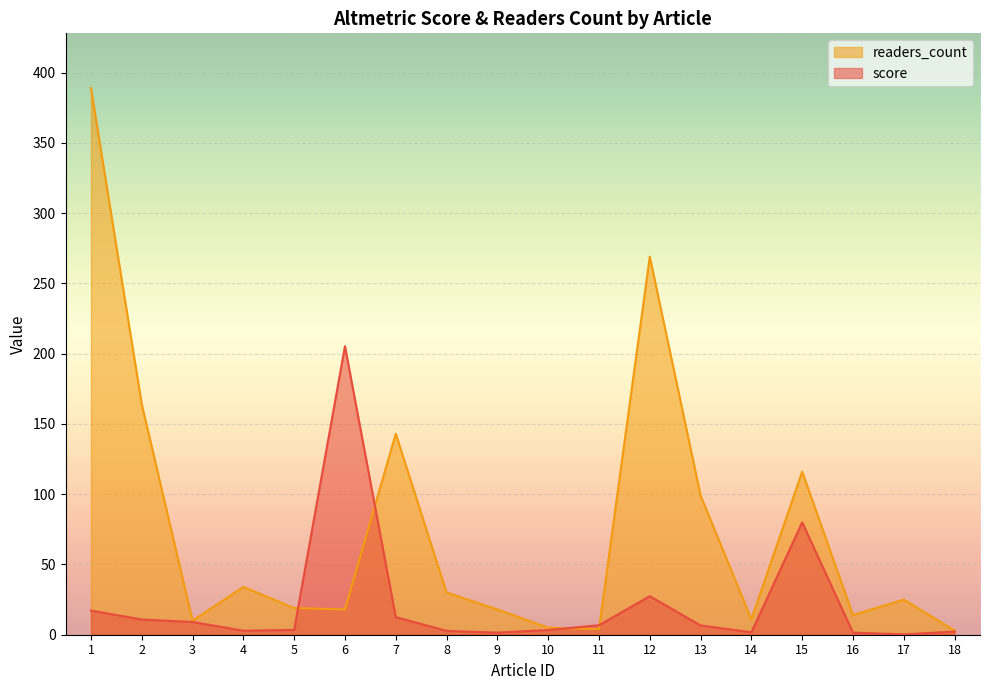

List the series in order of their overall mean, lowest first.

score, readers_count